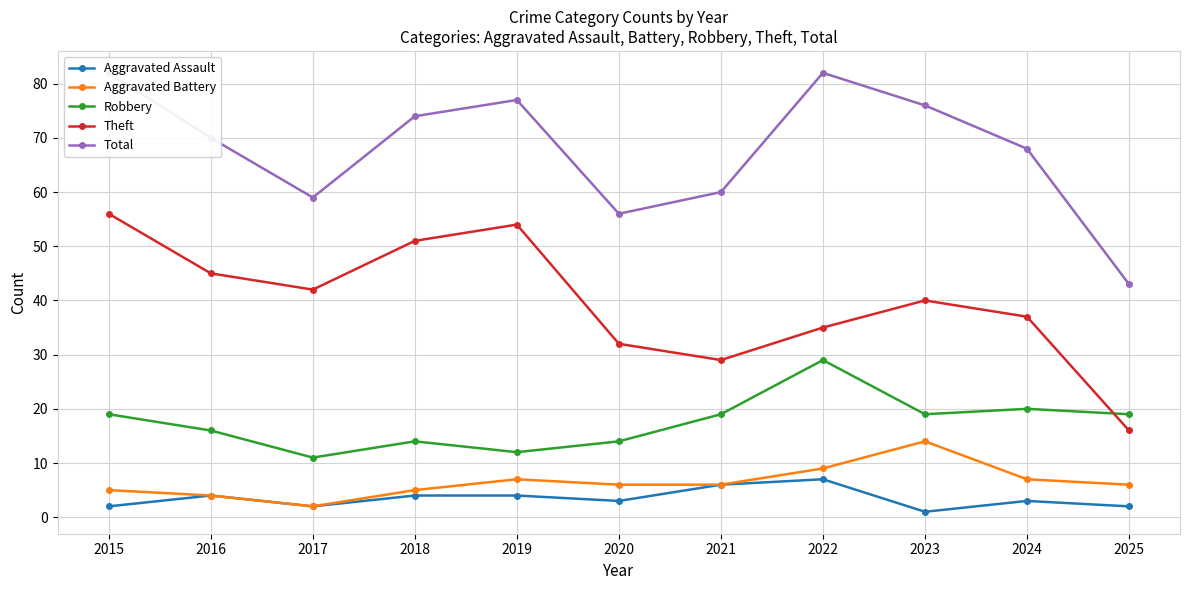

True or false: Aggravated Assault and Total cross at least once.

False